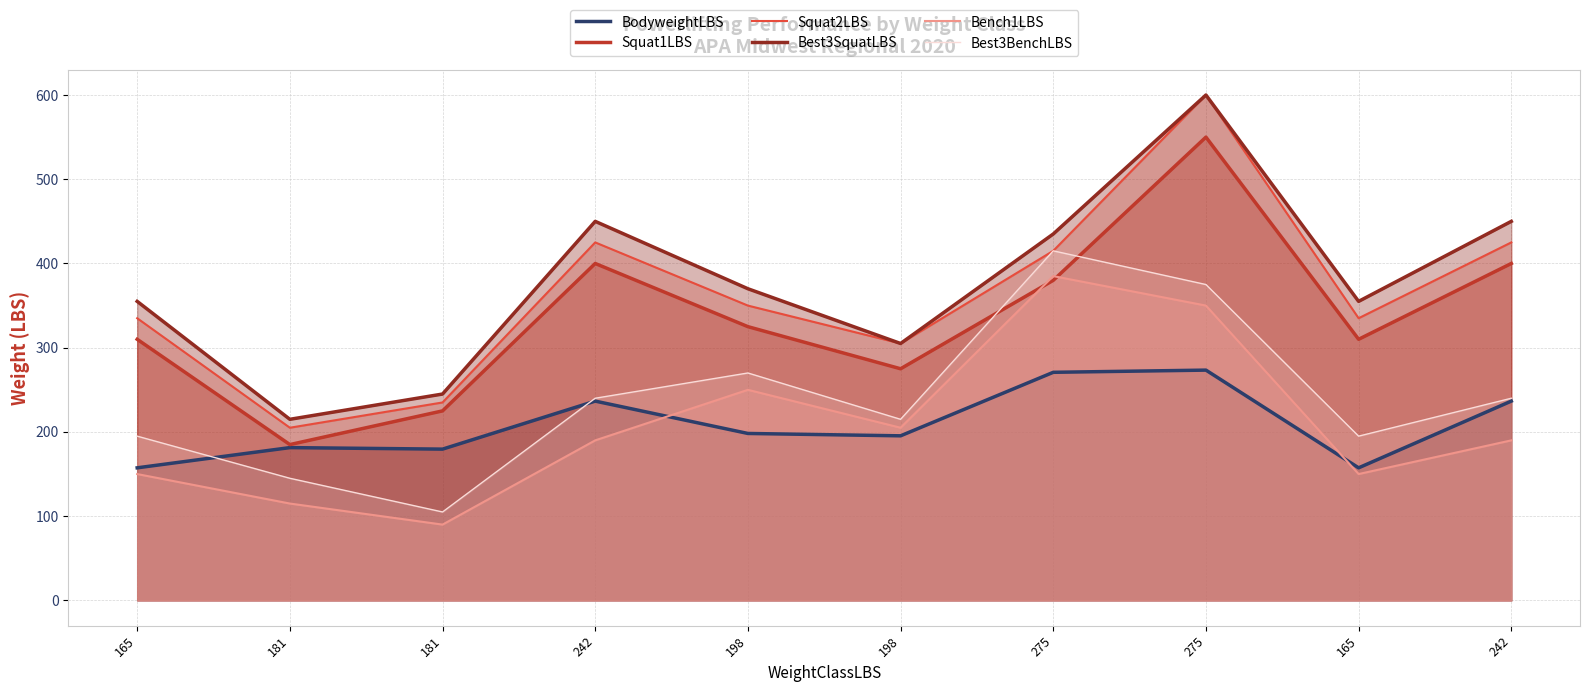

What is the total value across all series at 242?

1941.6